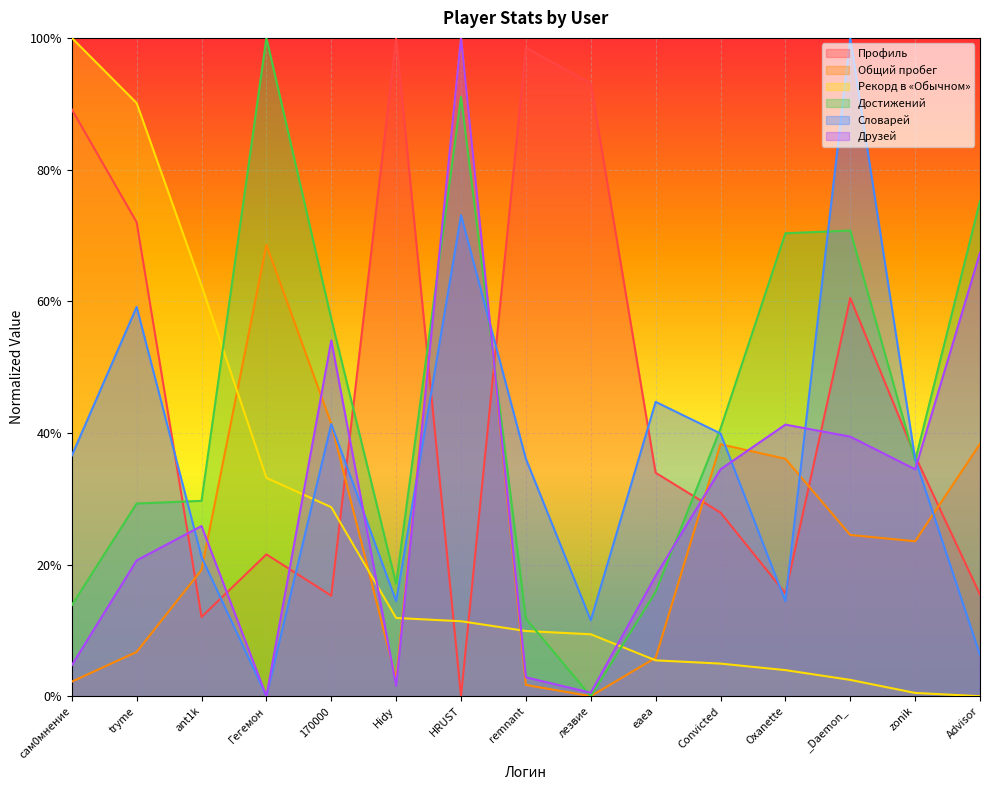

How many lines are shown in the chart?

6